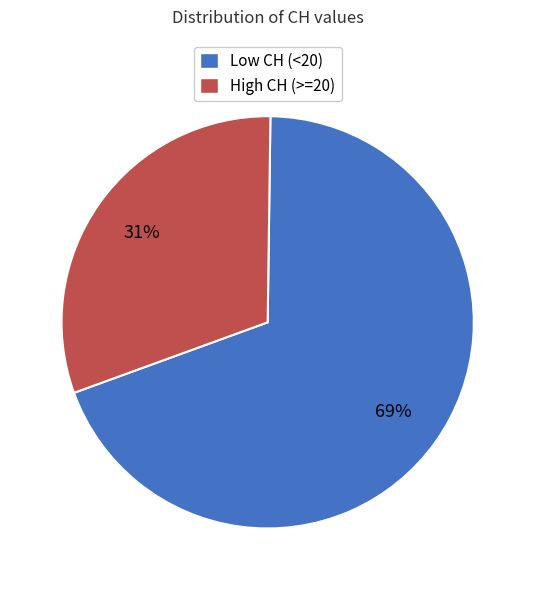

How many slices are in this pie chart?

2